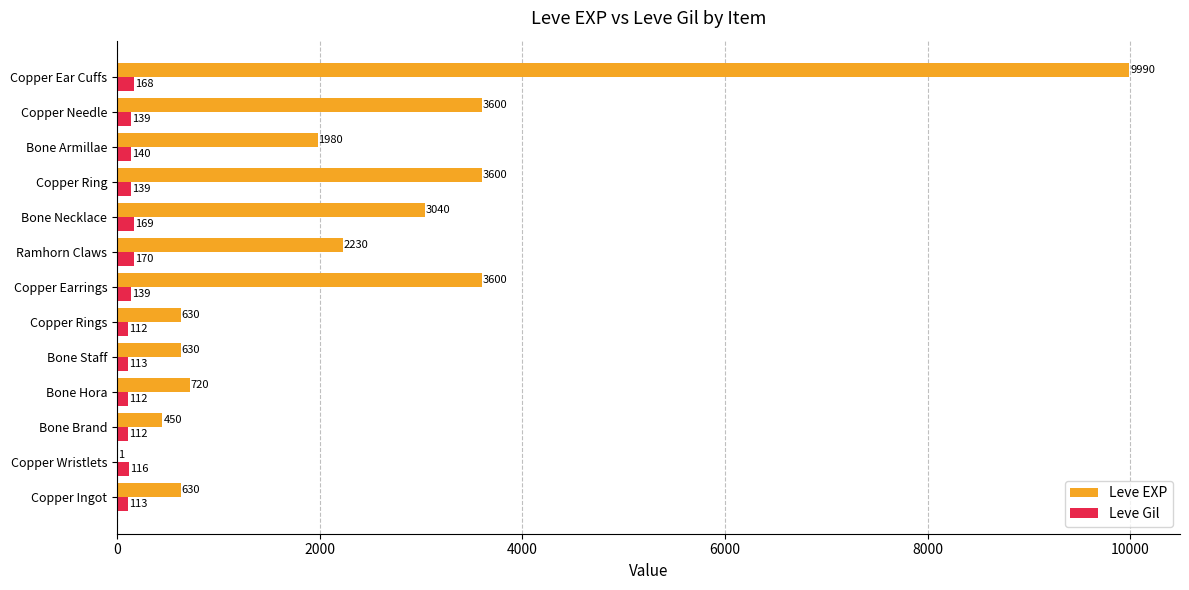

True or false: Leve Gil has a value of 112 at Bone Brand.

True